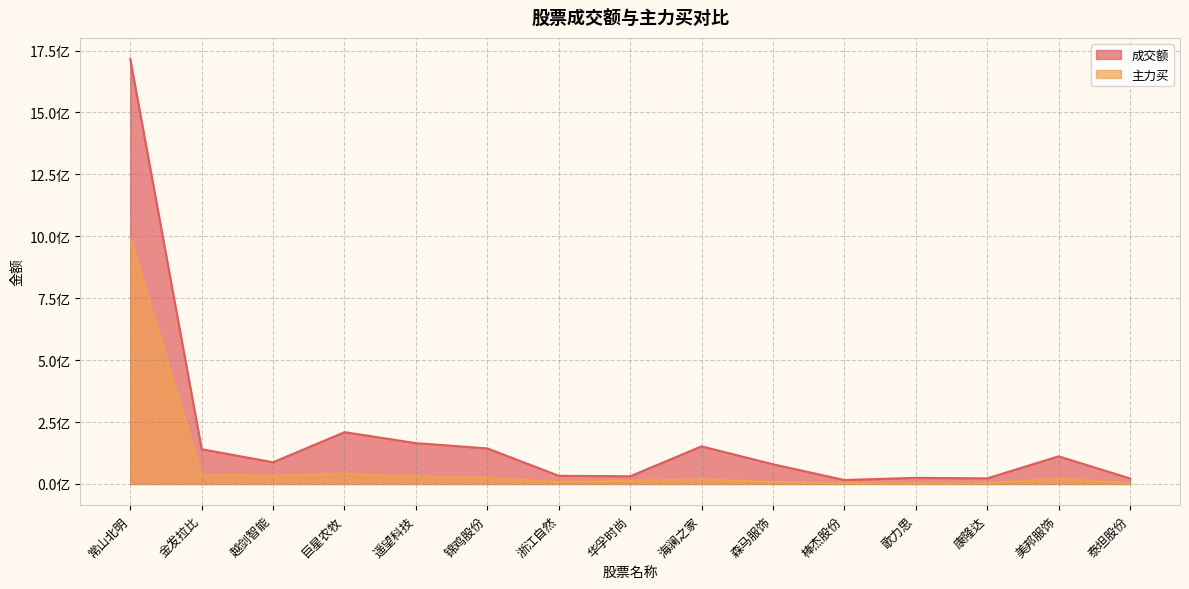

How many data points does each series have?

15